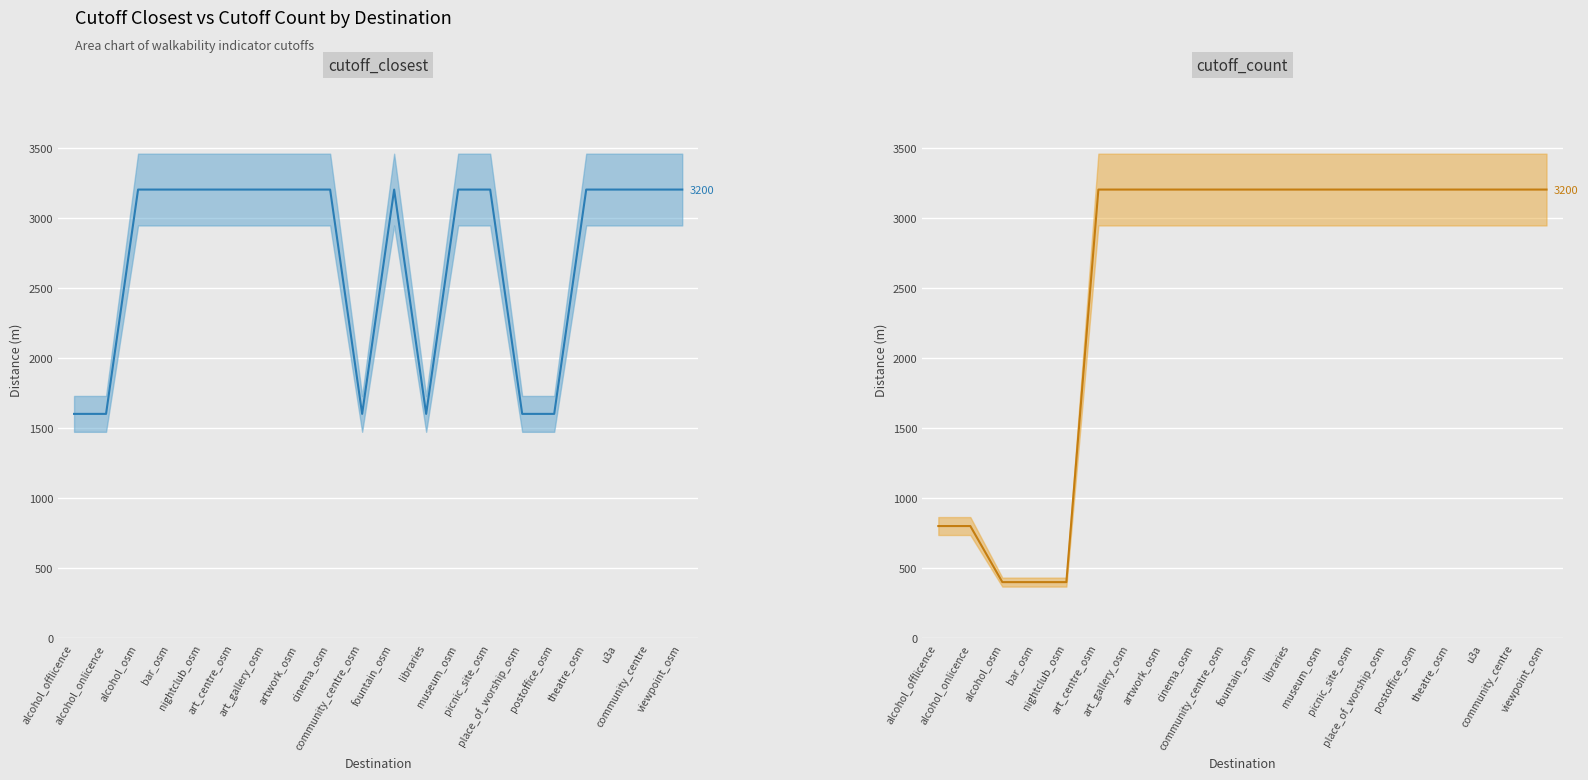

What is the average value of the cutoff_closest (mean) series?

2720